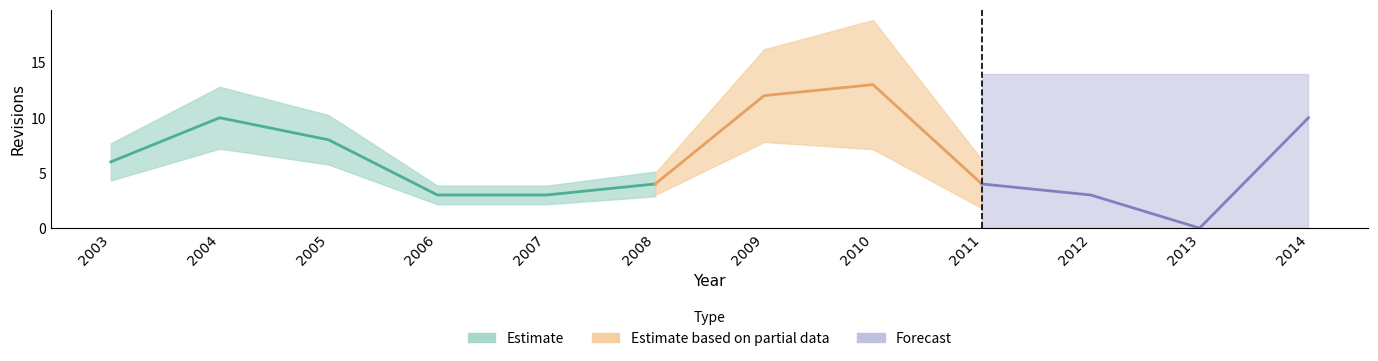

What is the ratio of the value at 2006 to the value at 2011?

0.8